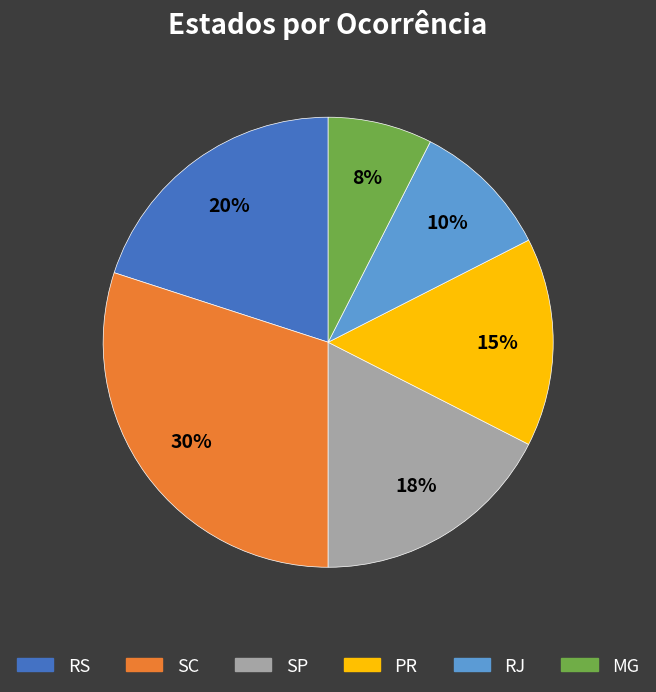

How many slices are in this pie chart?

6